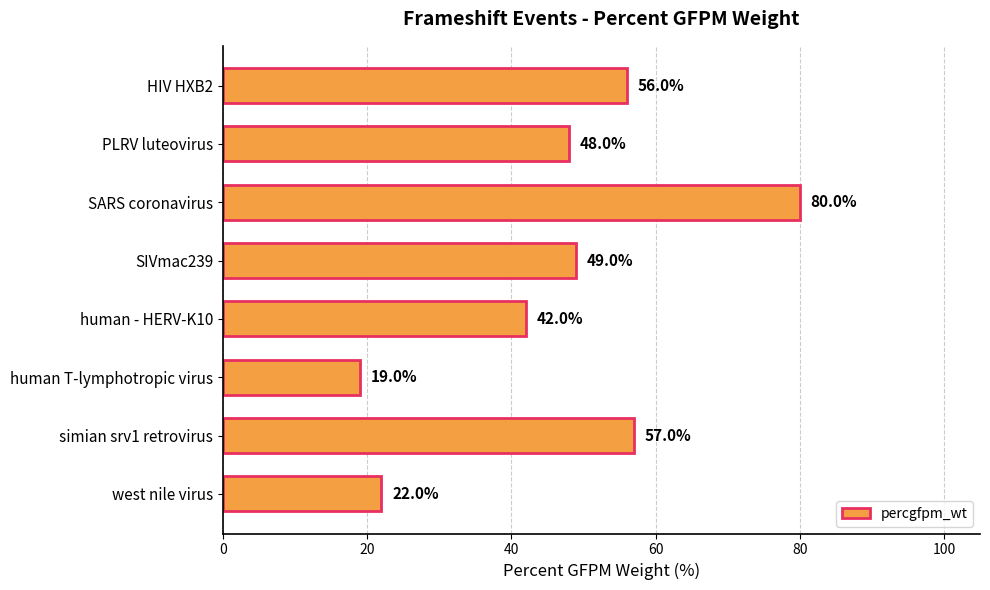

Reading top to bottom, list all the values displayed in this chart.

HIV HXB2=56	PLRV luteovirus=48	SARS coronavirus=80	SIVmac239=49	human - HERV-K10=42	human T-lymphotropic virus=19	simian srv1 retrovirus=57	west nile virus=22